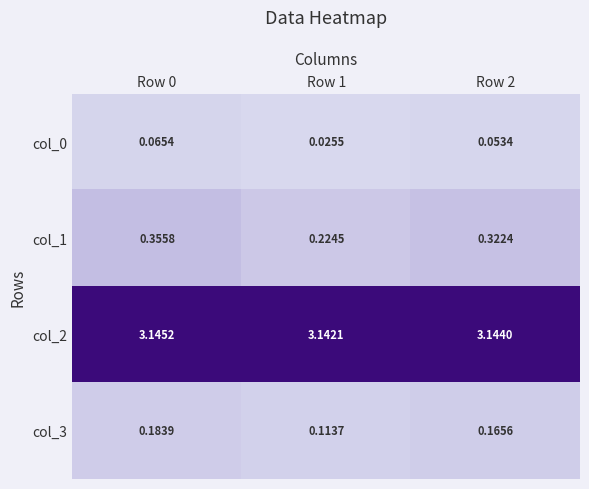

Is the value of col_0 at Row 1 greater than the value of col_3 at Row 0?

No